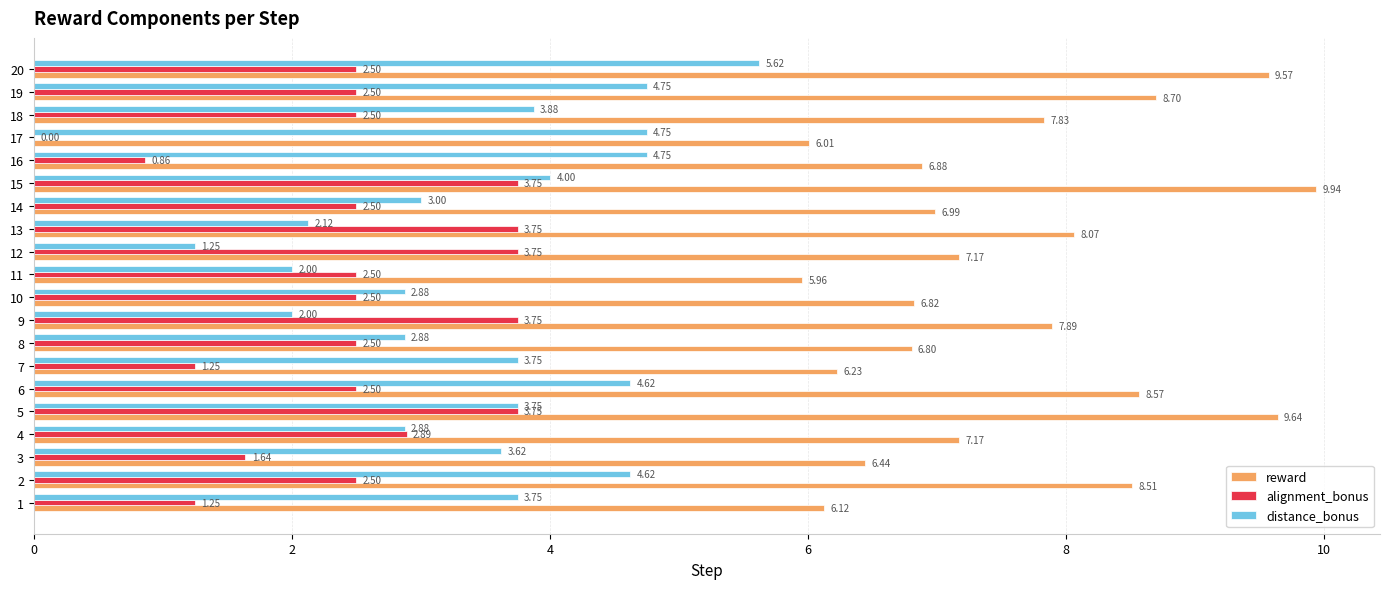

What is the greatest value displayed?

9.9